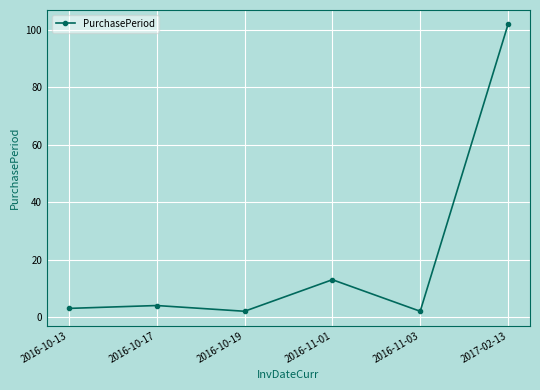

What is the difference between the maximum and second lowest values?

100